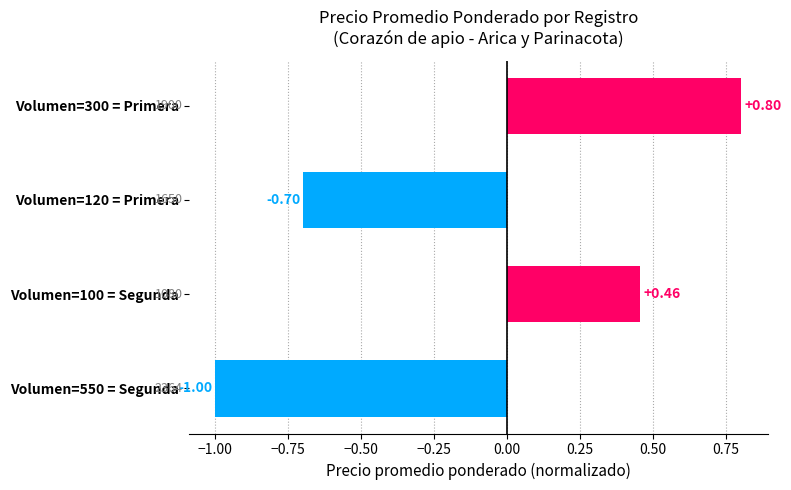

Which label corresponds to the largest value in the chart?

Volumen=300 = Primera